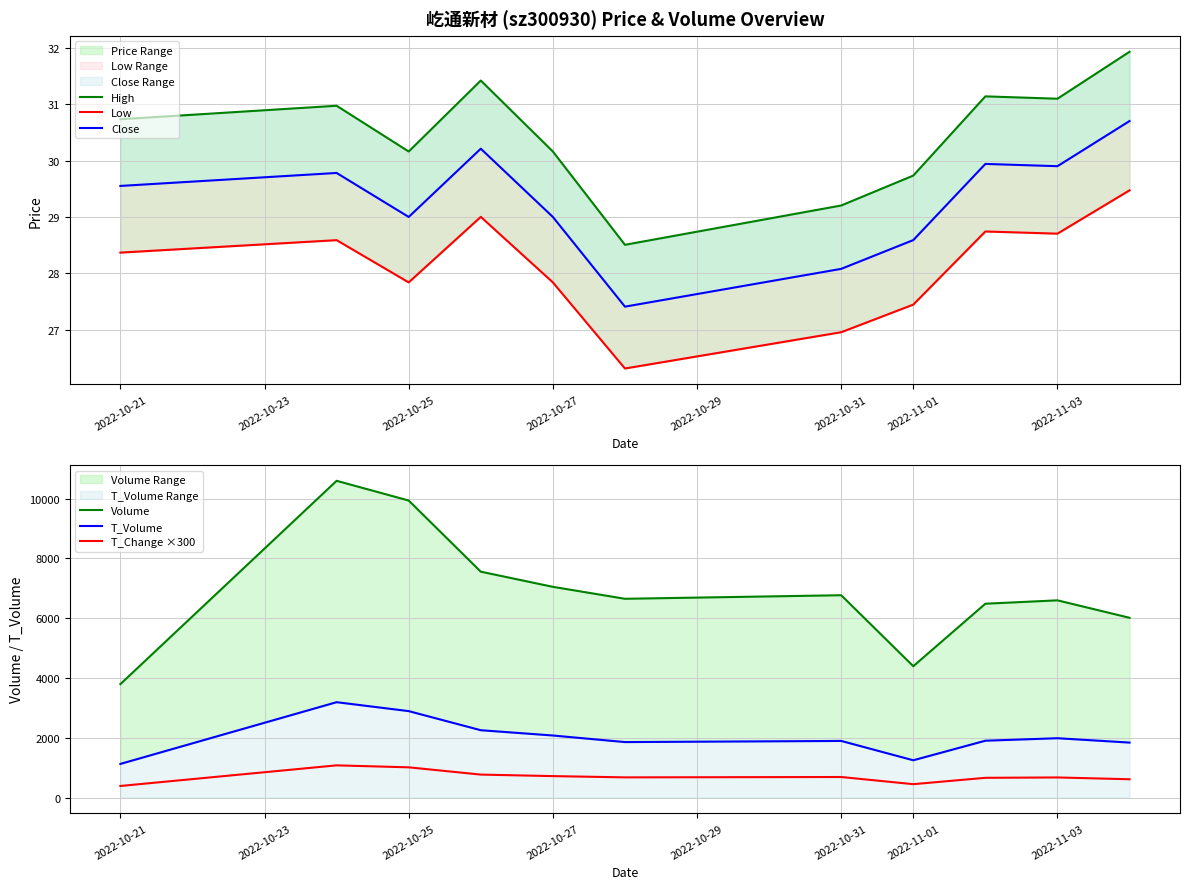

Does the chart display data point markers on the line(s)?

No